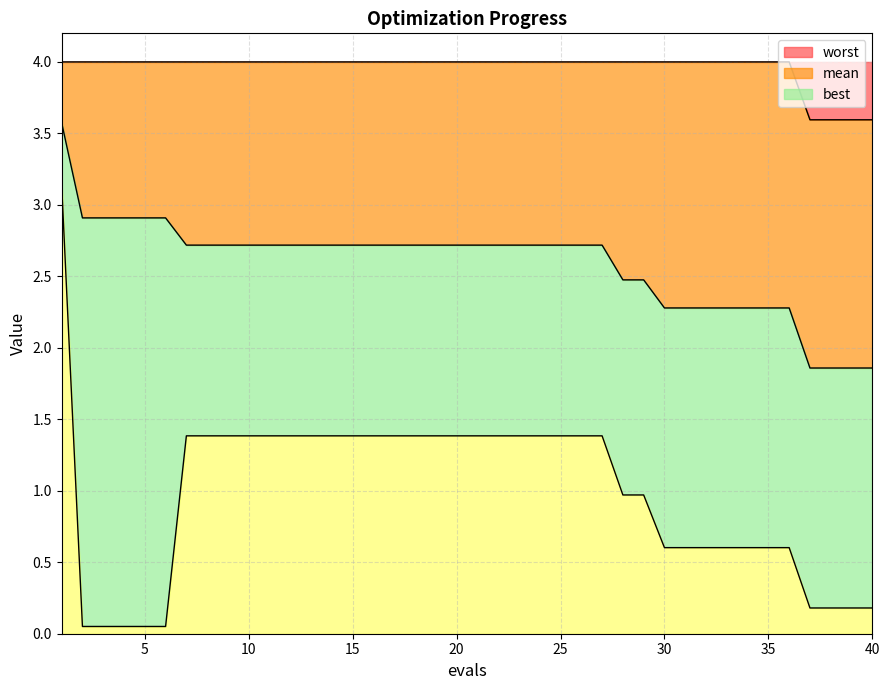

List the series in order of their overall mean, highest first.

worst, mean, best